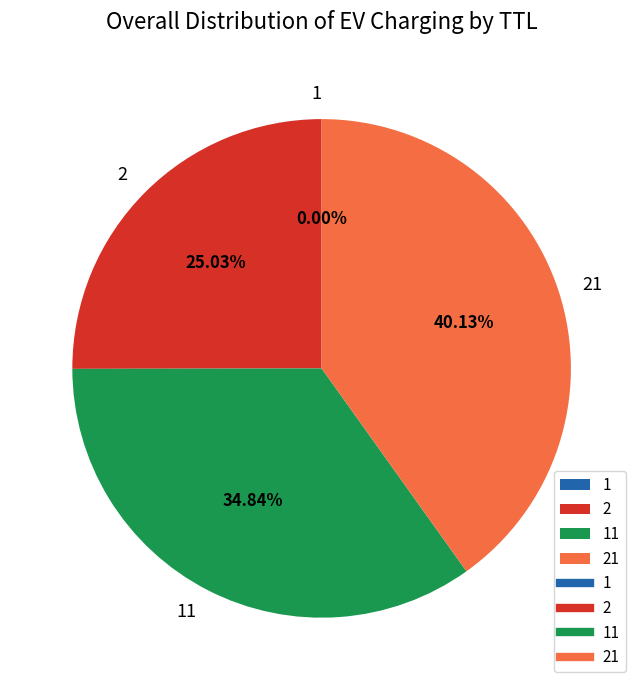

How much of the chart is everything except 2?

75.0%